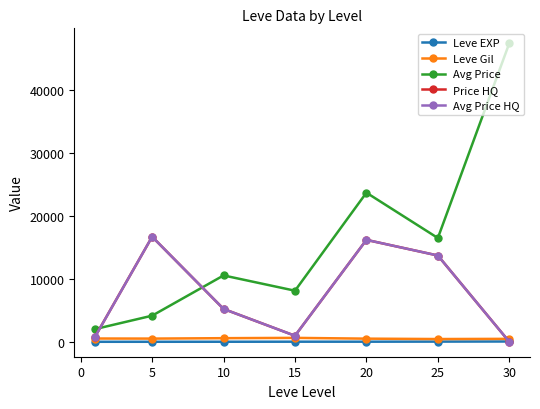

Which series has the widest spread of values?

Avg Price